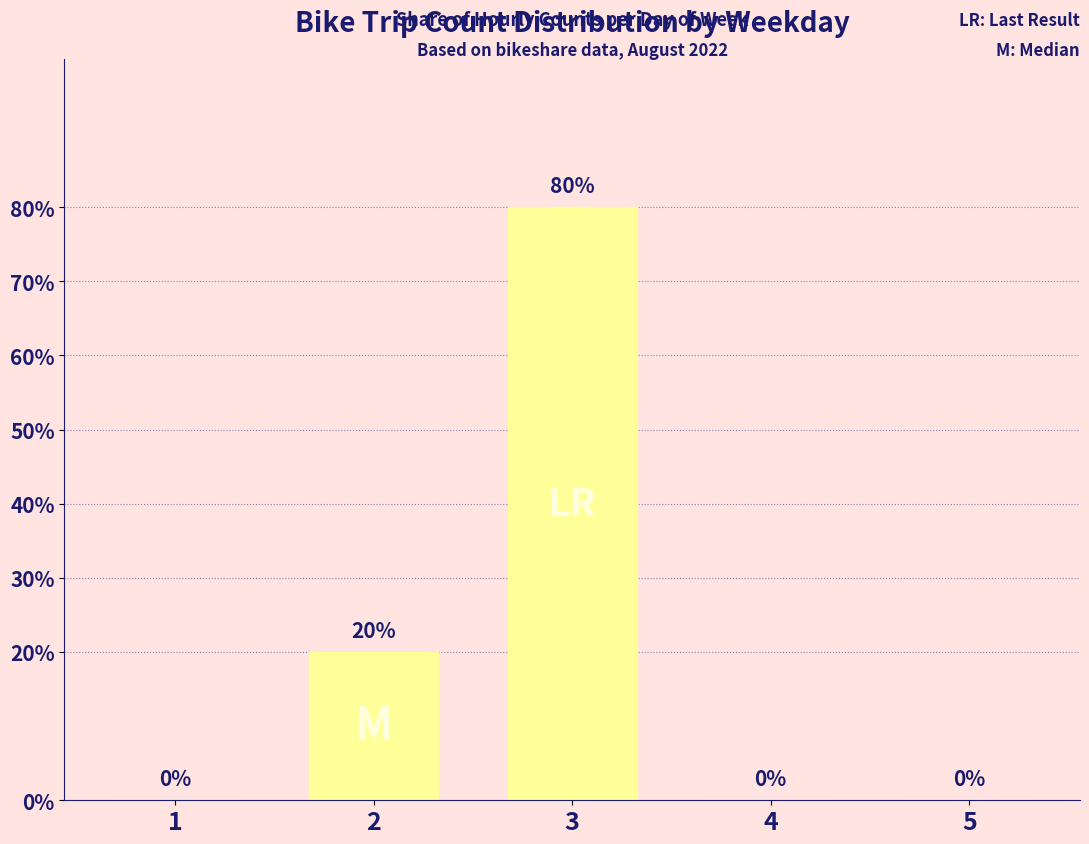

Between 4 and 3, which is larger?

3